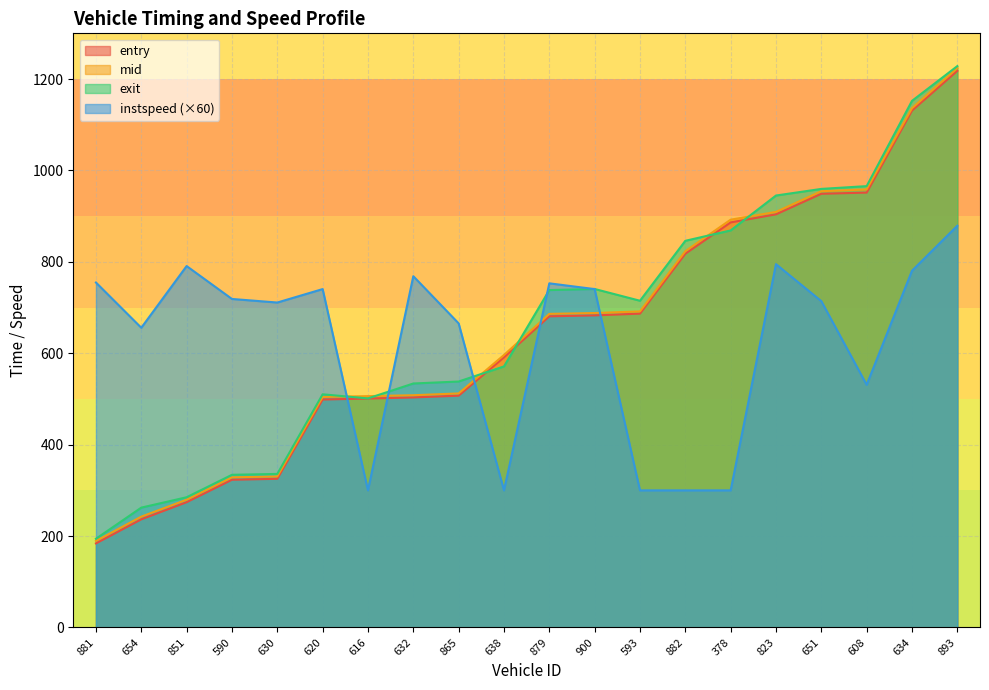

What is the approximate value of mid at 608?

958.4